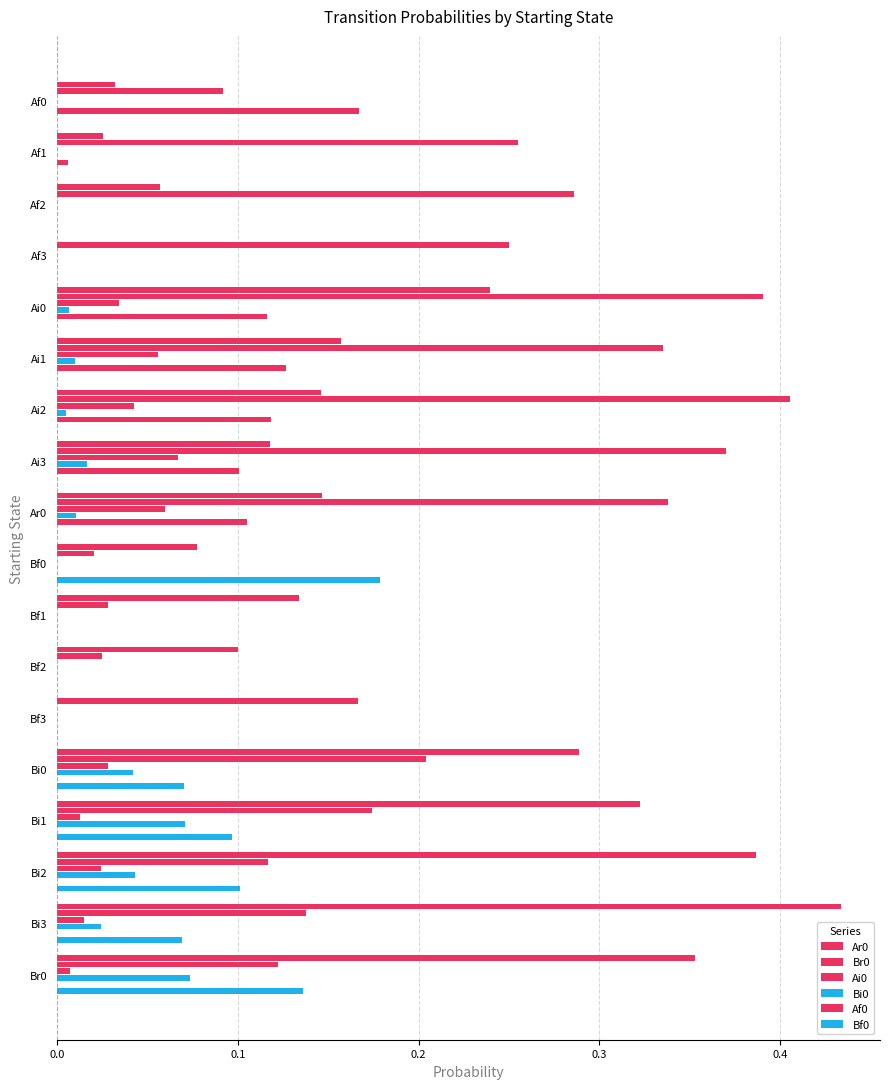

How many data points in Ar0 are above 0?

17